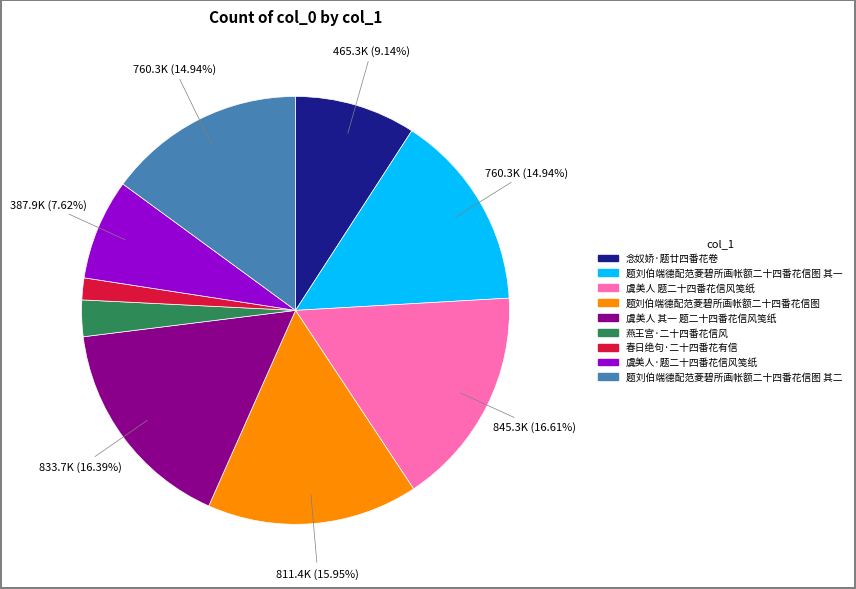

Is there any slice that represents more than half of the pie?

No